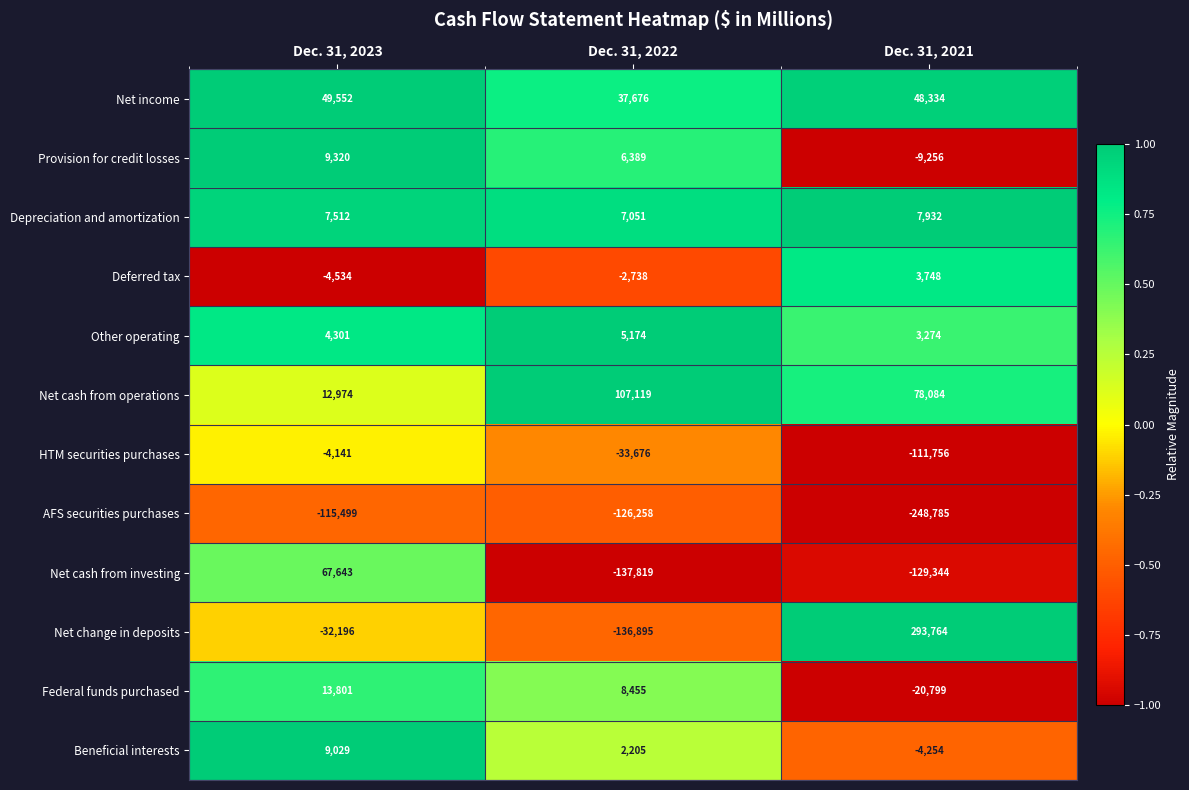

At which label is AFS securities purchases closest to -182142?

Dec. 31, 2022